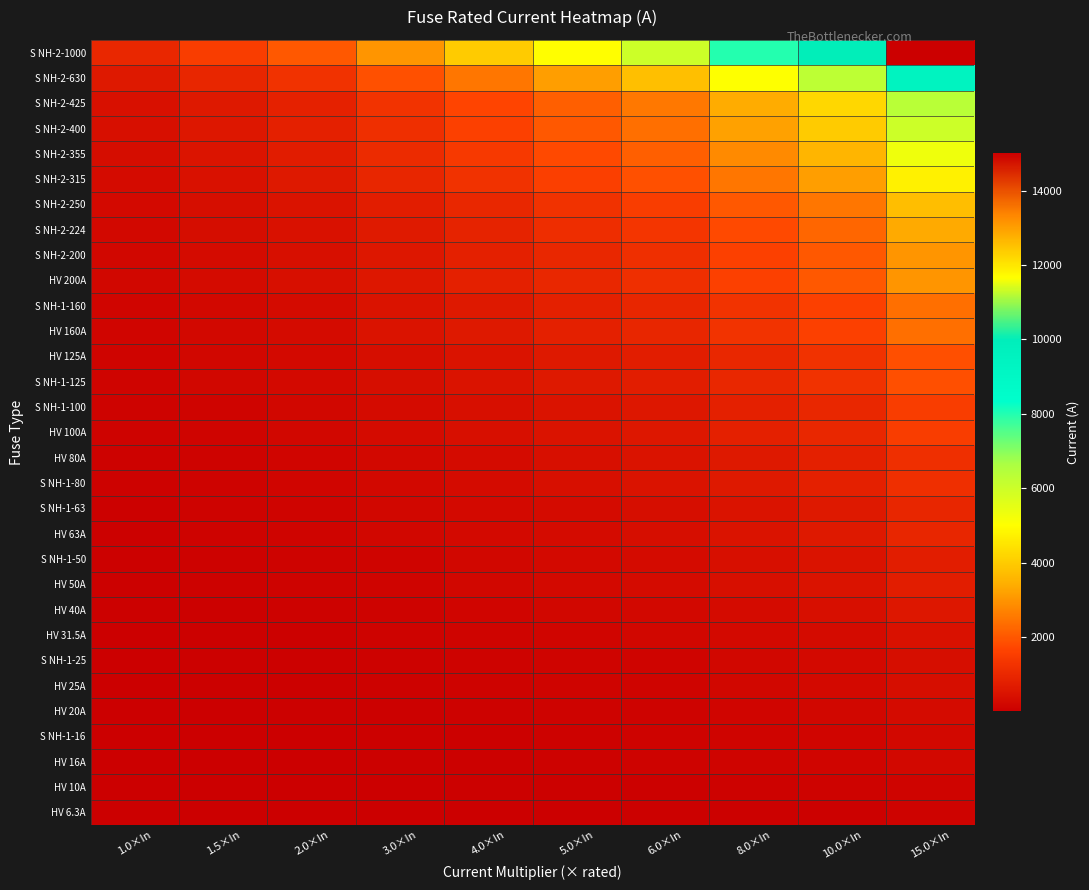

At which category is the sum across all series the highest?

15.0×In